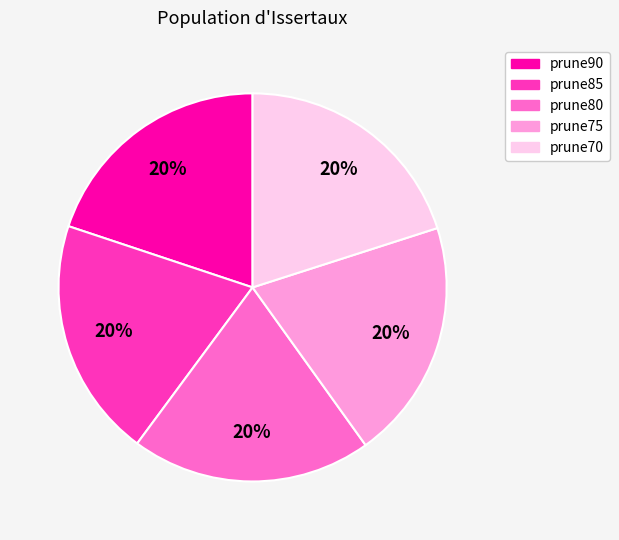

True or false: prune80 accounts for 20% of the total.

True